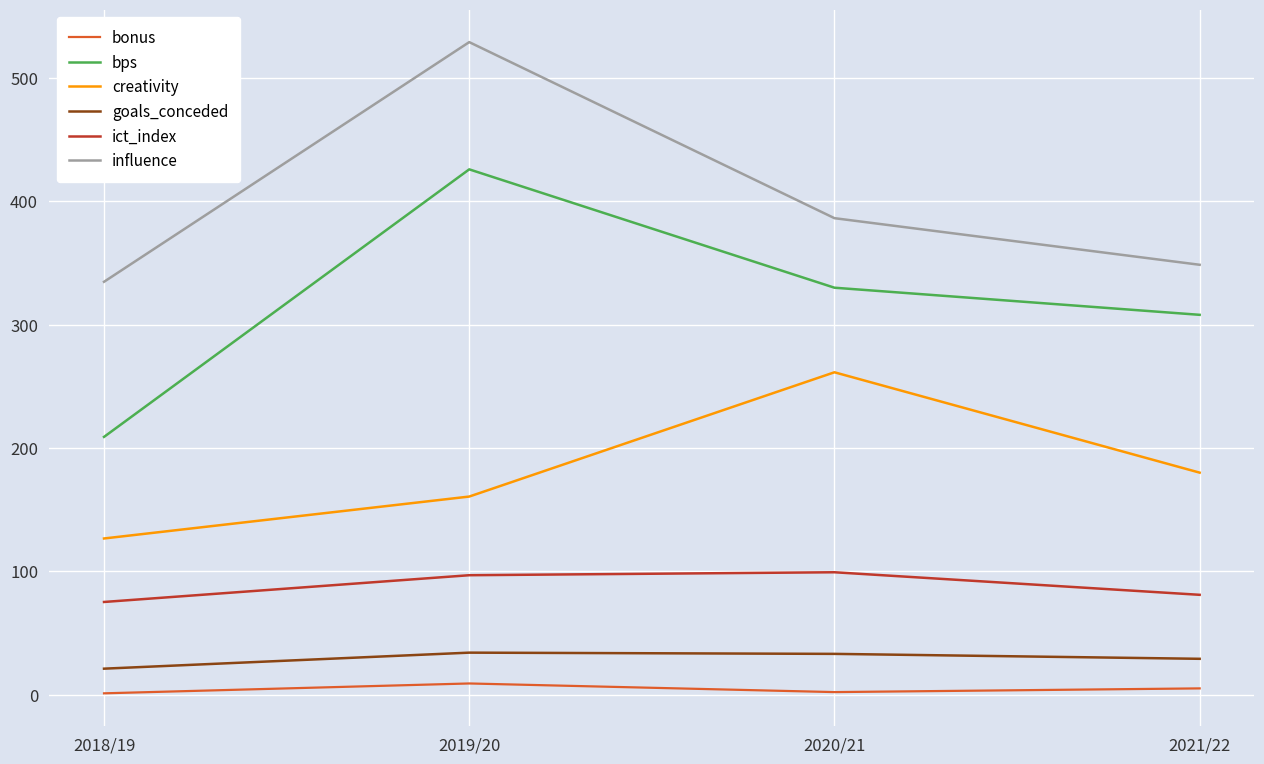

What is the maximum value shown in the chart?

529.2